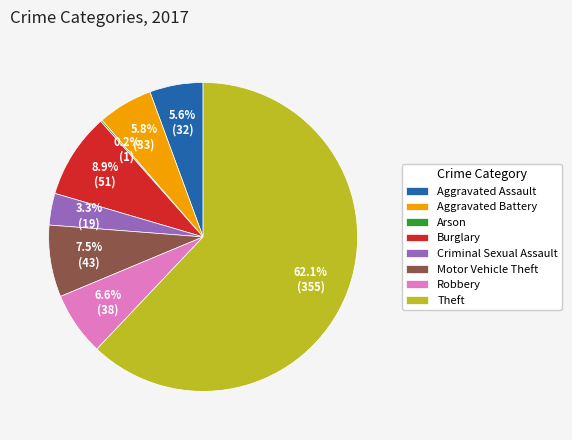

Is it true that Burglary is 9% of the pie?

True